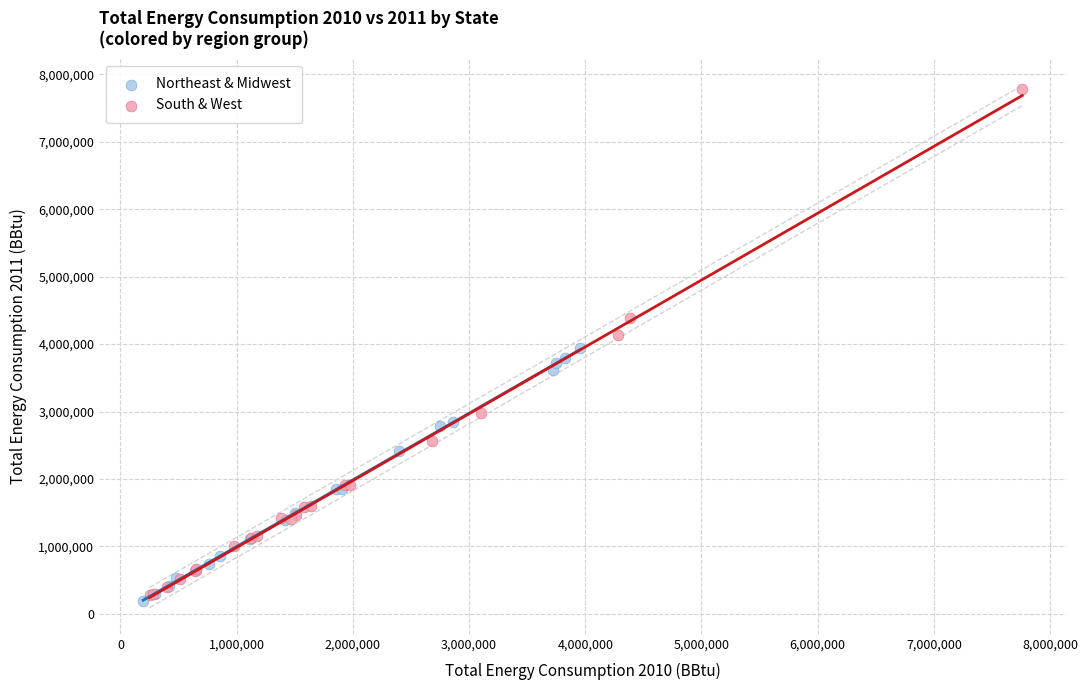

Which series contains the highest Y value?

South & West